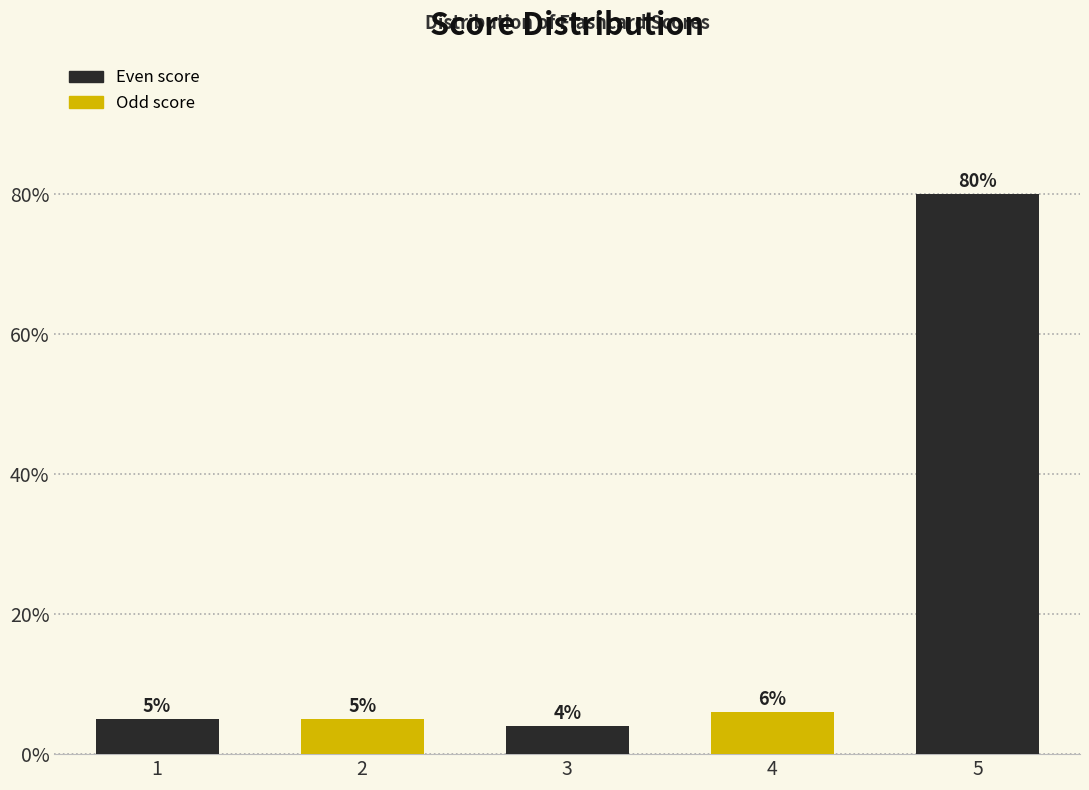

Reading left to right, extract all data points from this chart.

1=5	2=5	3=4	4=6	5=80